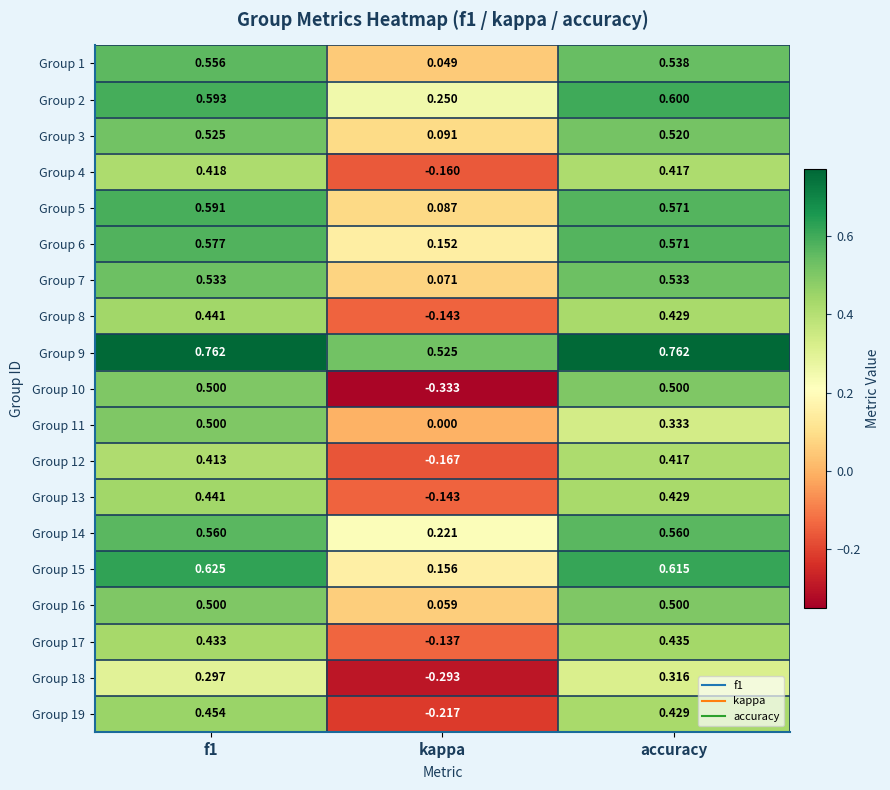

Where is Group 4 nearest to the value 0?

kappa